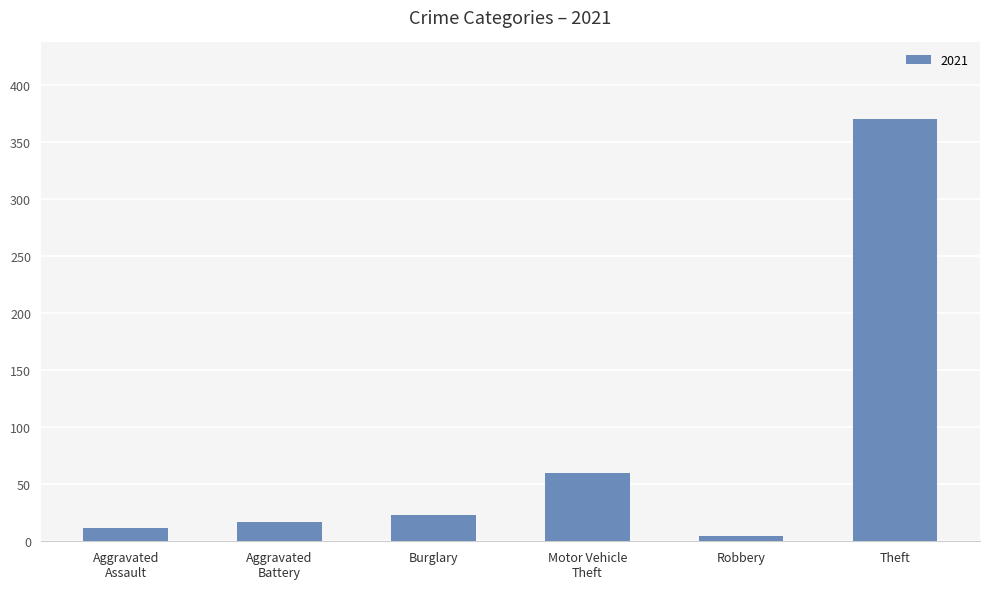

What is the label of the 6th bar from the left?

Theft